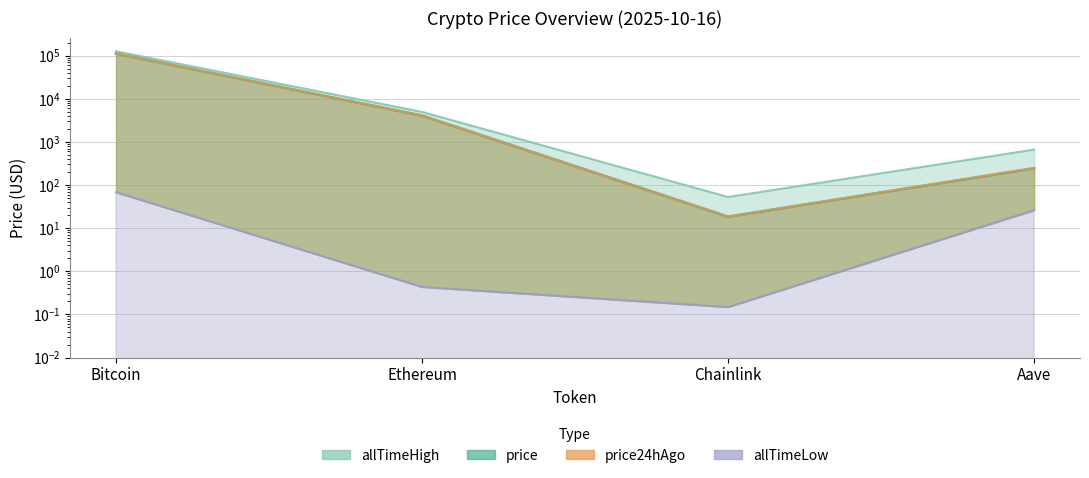

What is the approximate value of allTimeHigh at Bitcoin?

126080.0